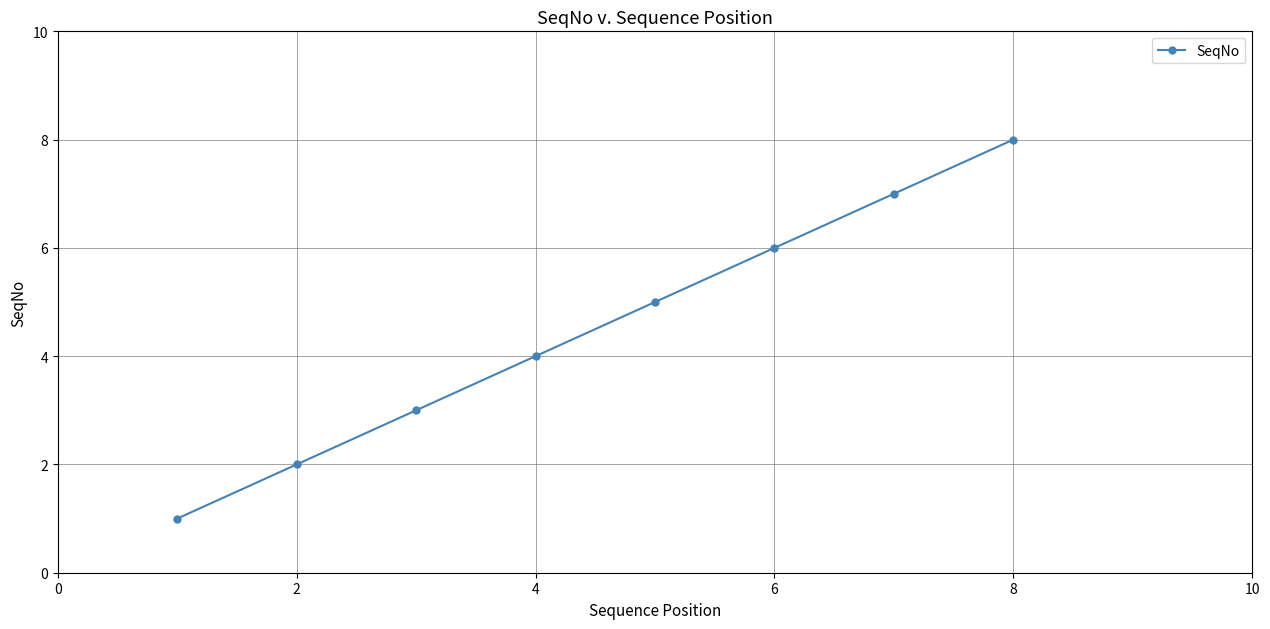

Count the values in the range 3 to 7.

5